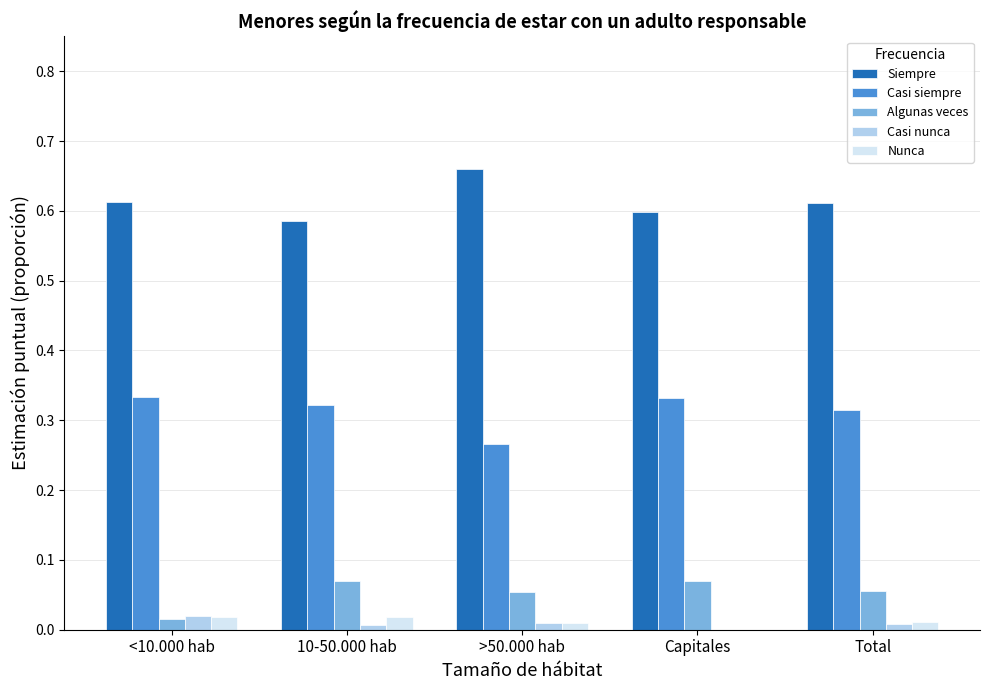

Is the value of Casi nunca at <10.000 hab greater than the value of Casi siempre at <10.000 hab?

No